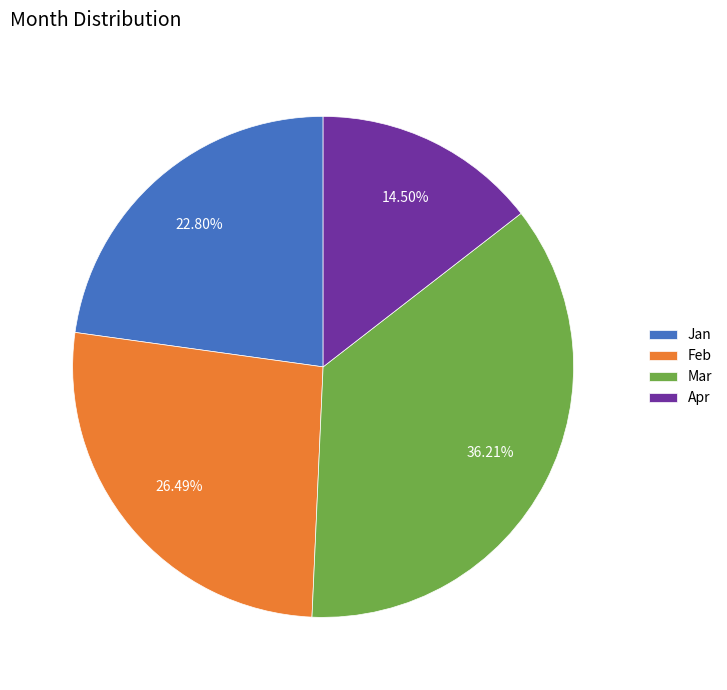

Which has a higher value, Mar or Jan?

Mar